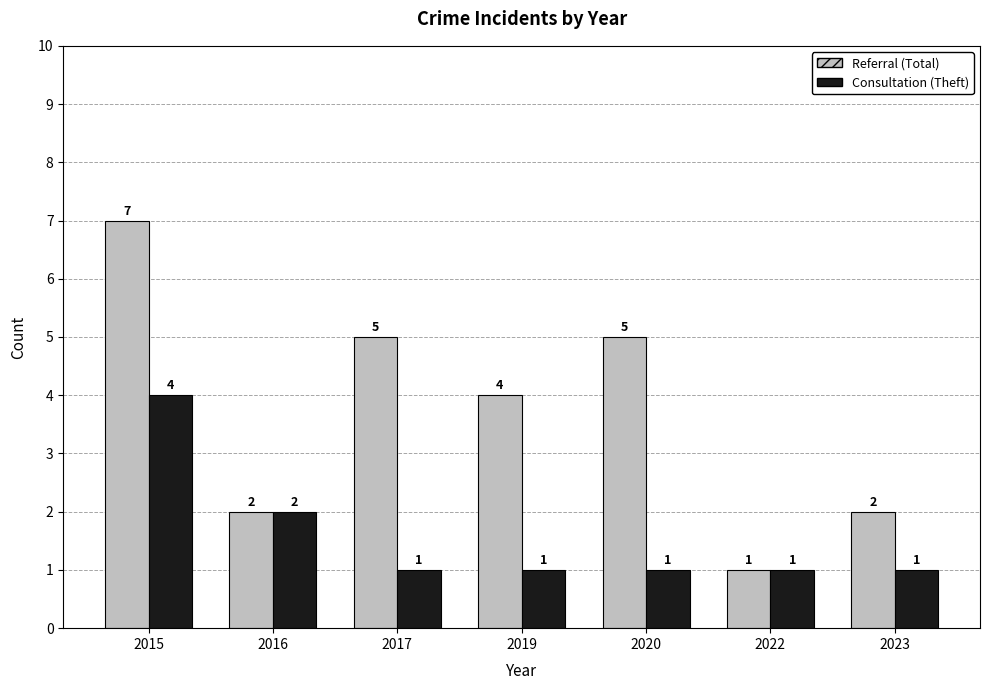

Reading right to left, extract all data points from this chart.

Referral (Total): 2	1	5	4	5	2	7
Consultation (Theft): 1	1	1	1	1	2	4